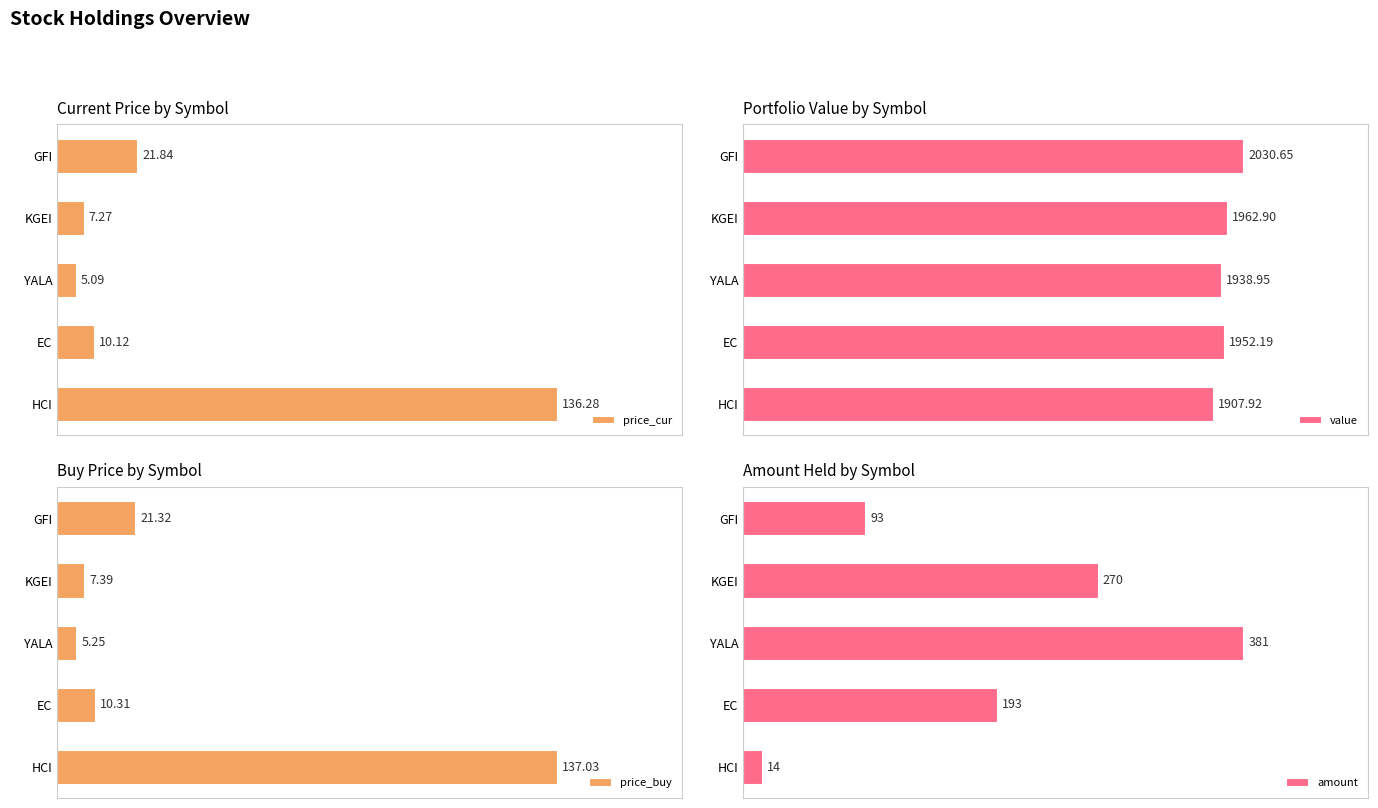

Where is price_cur nearest to the value 70?

GFI